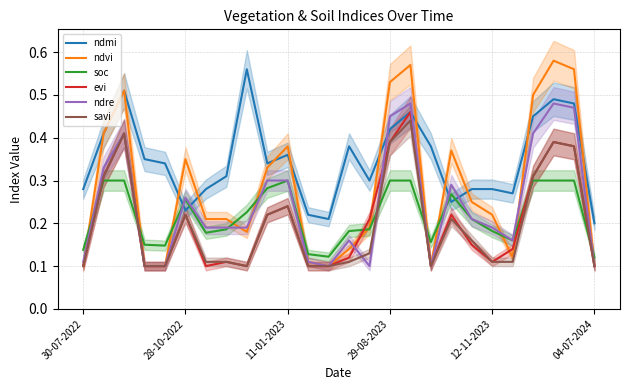

What position from the left is 13?

14